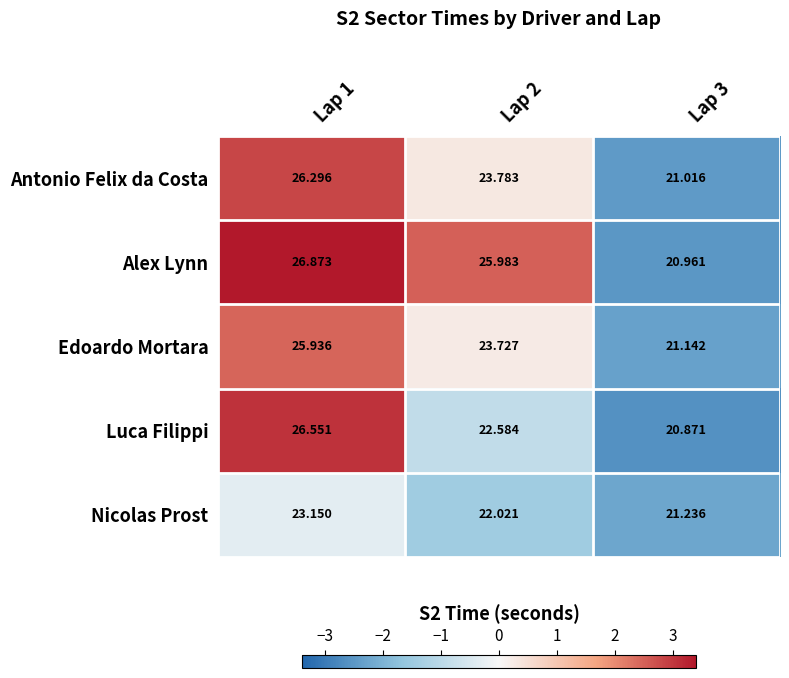

What is the greatest value displayed?

26.9